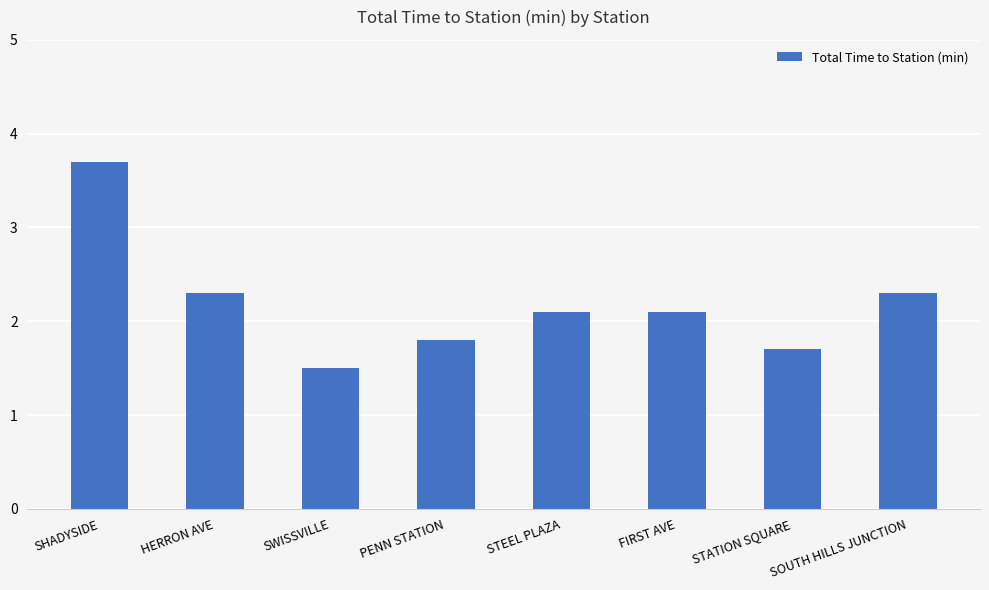

The value at SOUTH HILLS JUNCTION is 2.3. True or false?

True